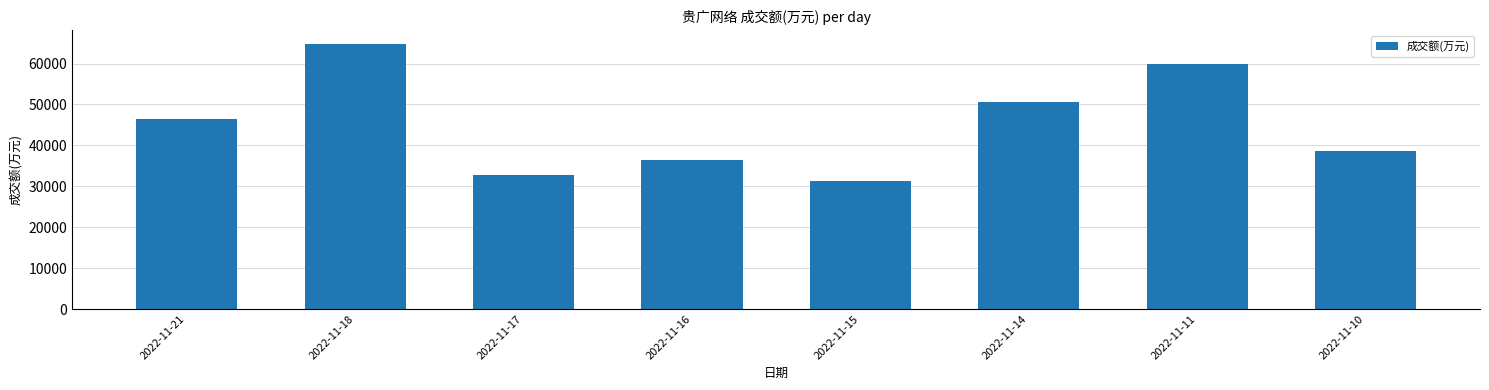

What is the change in value from 2022-11-14 to 2022-11-11?

+9259